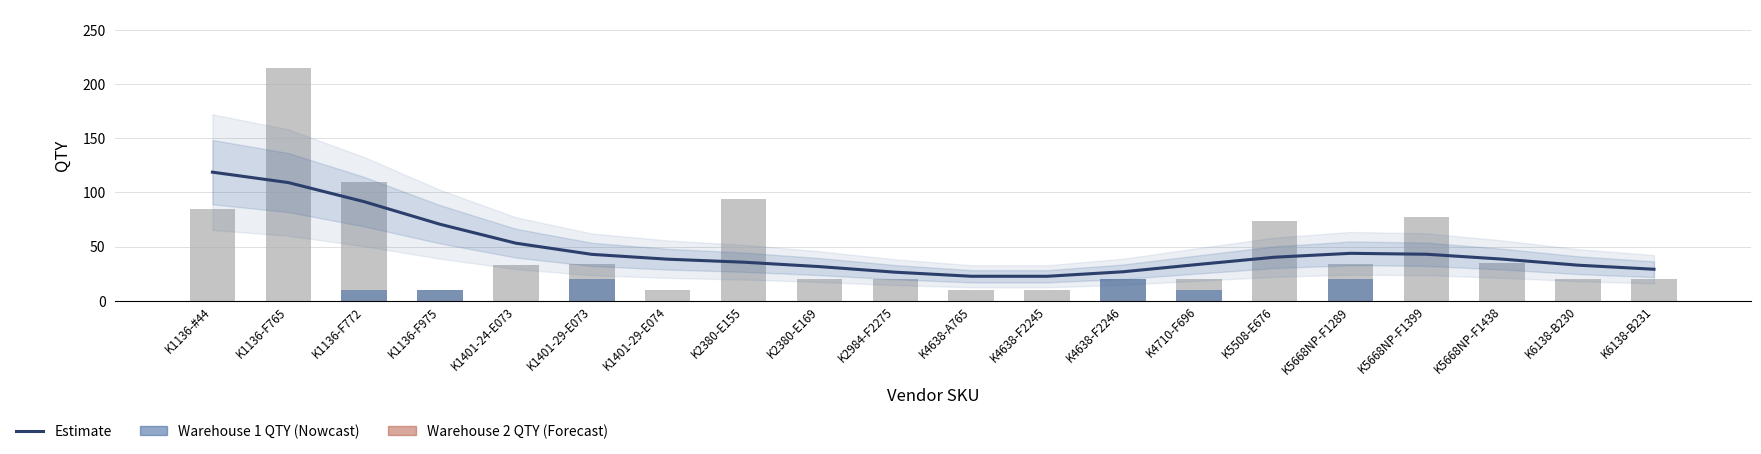

What is the label of the 9th bar from the left?

K2380-E169